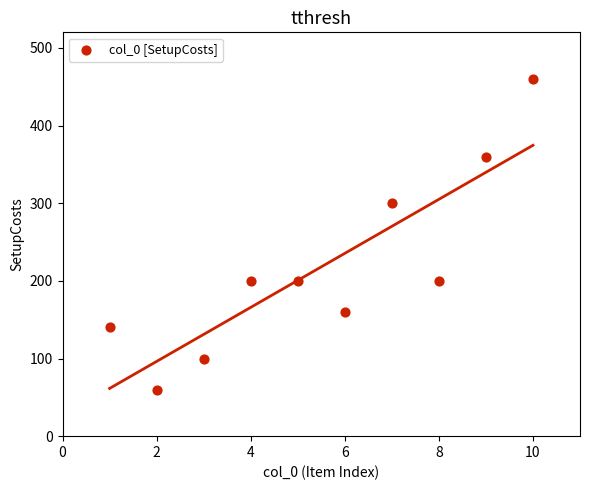

What Y value in the scatter plot is closest to 260?

300